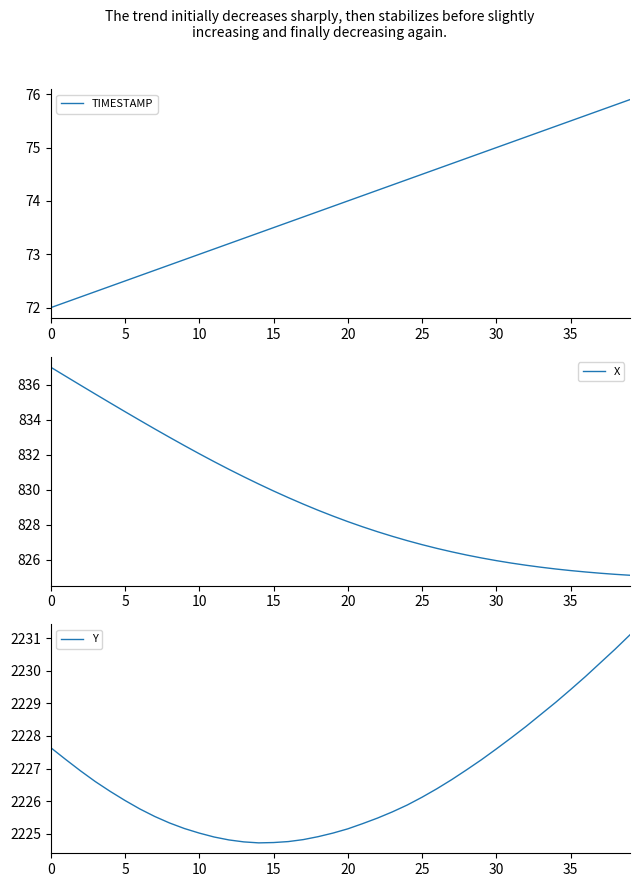

What is the minimum value shown in the chart?

72.0